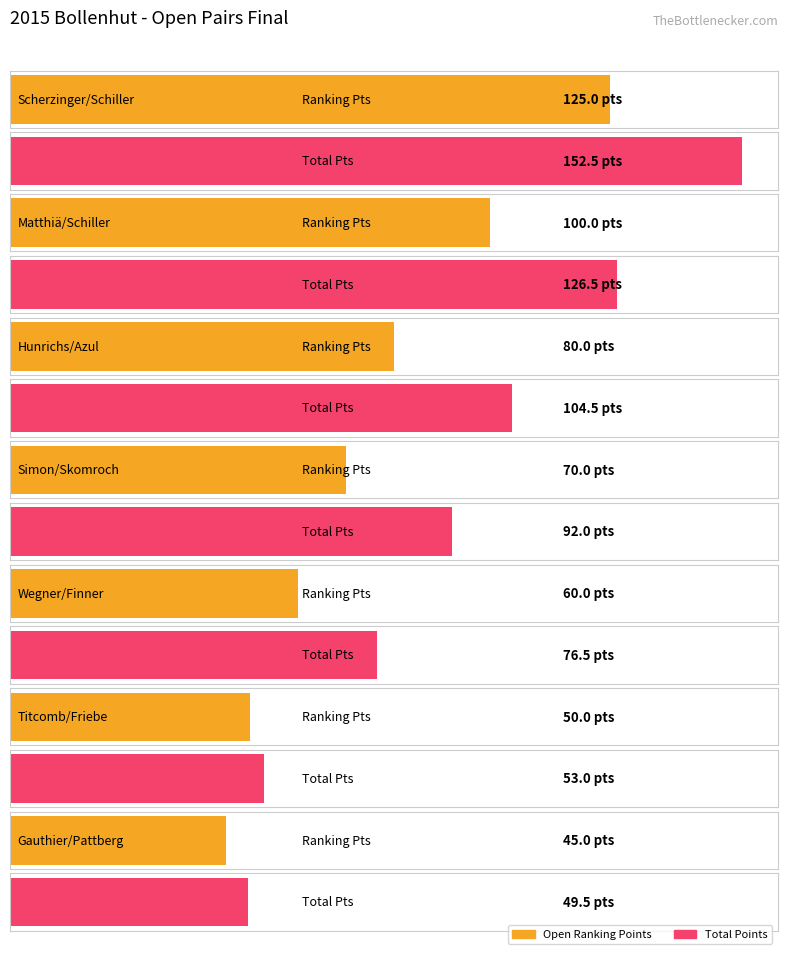

Is the value of Total at Wegner/Finner greater than the value of Open Ranking Points at Scherzinger/Schiller?

No